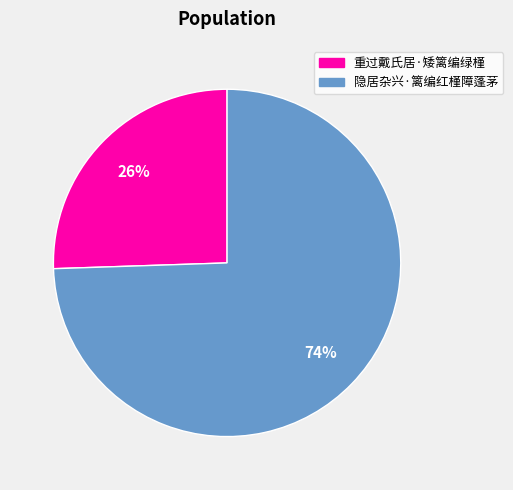

To the nearest percent, what is the combined percentage of 重过戴氏居·矮篱编绿槿 and 隐居杂兴·篱编红槿障蓬茅?

100%